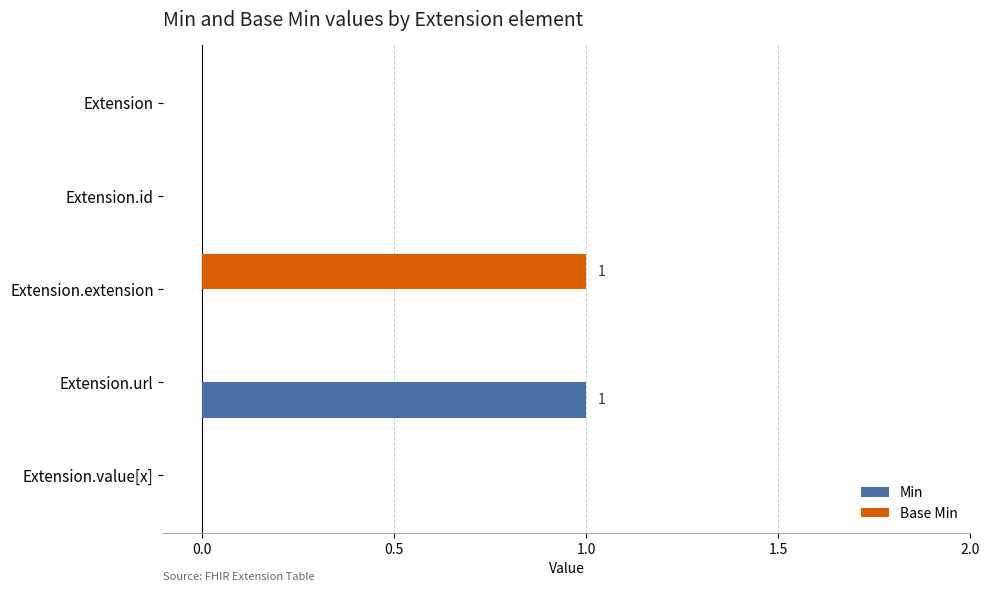

Count the number of categories in the chart.

5